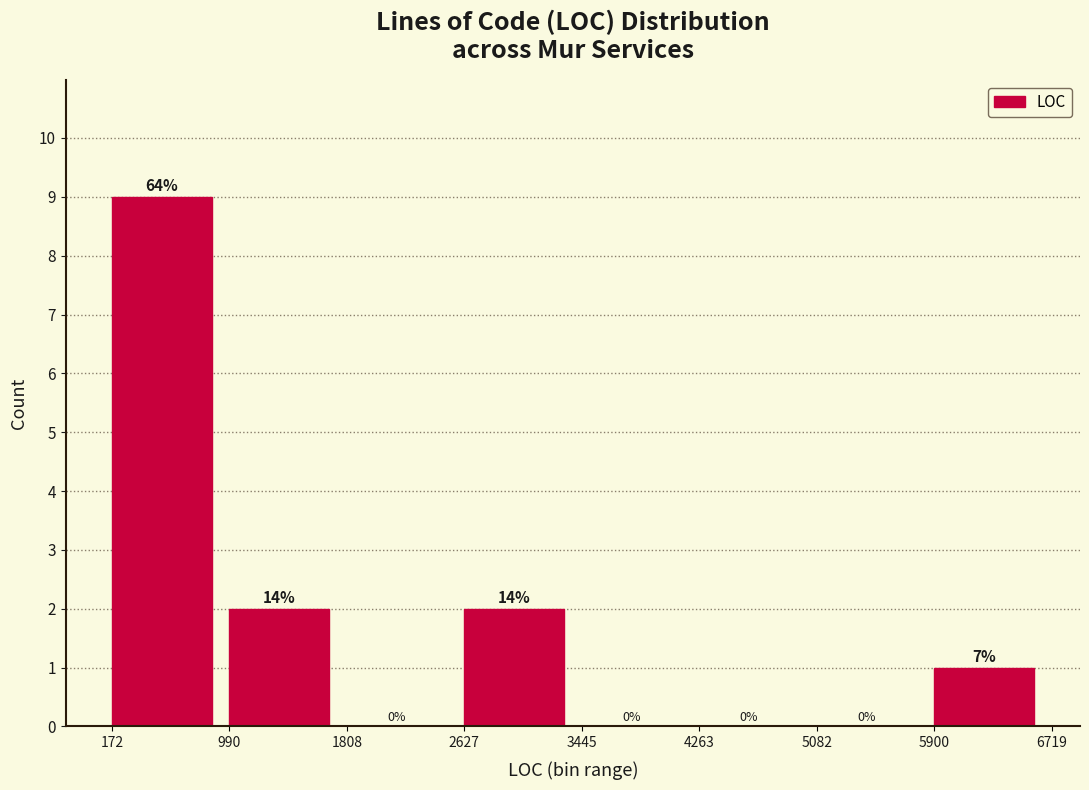

Which range on the x-axis has the tallest bar?

172 to 990